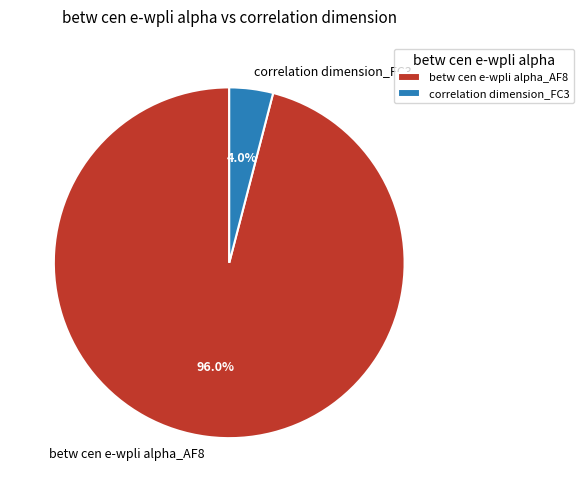

To the nearest percent, what percentage of the pie is betw cen e-wpli alpha_AF8?

96%